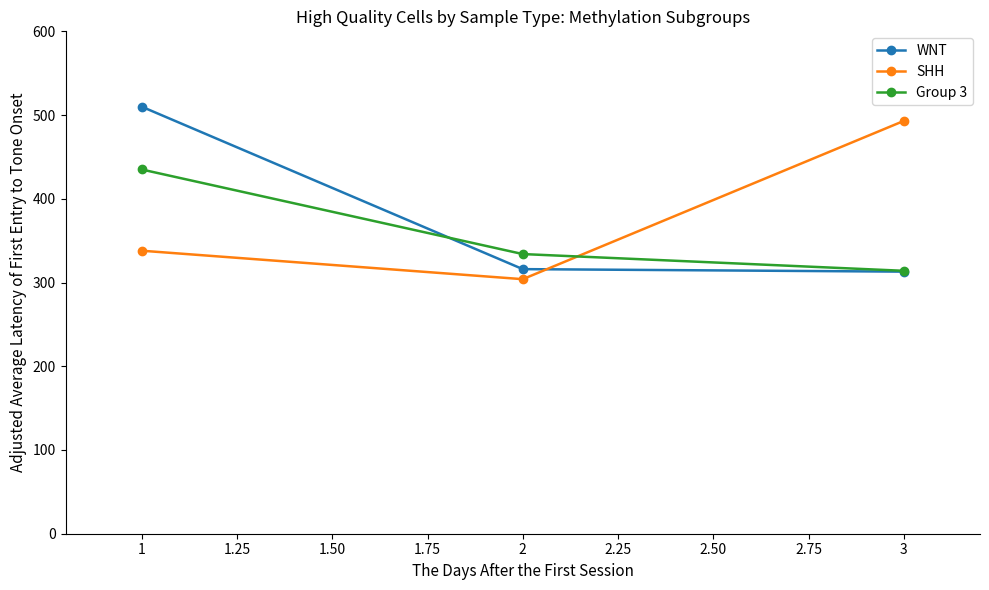

Reading left to right, transcribe all the data shown in this chart.

WNT: 1=510	2=316	3=313
SHH: 1=338	2=304	3=493
Group 3: 1=435	2=334	3=314